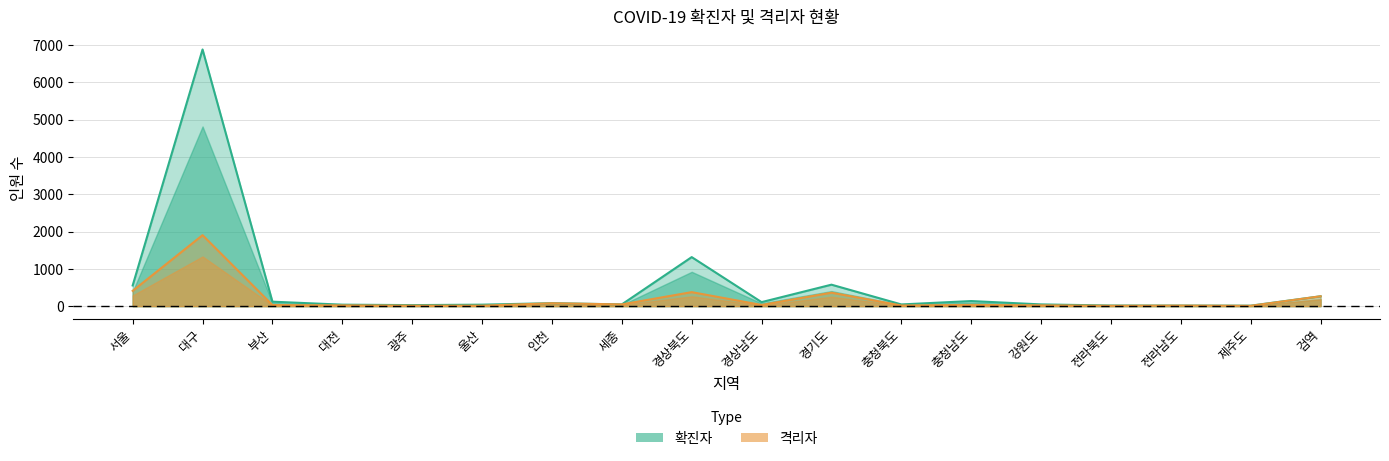

The value of 확진자 at 충청남도 is 230. True or false?

False